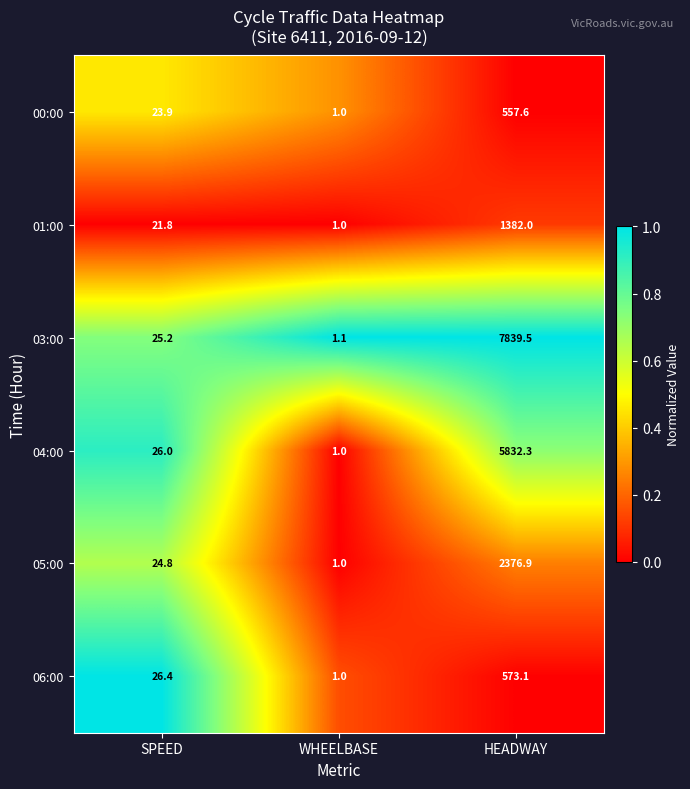

The value of 05:00 at SPEED is 40.4. True or false?

False